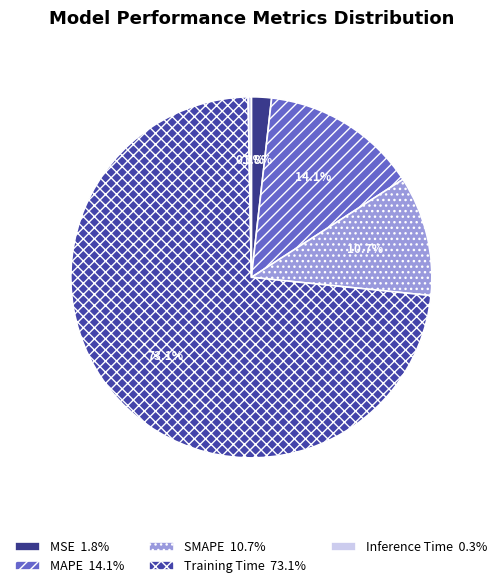

To the nearest percent, what percentage of the pie is Training Time?

73%